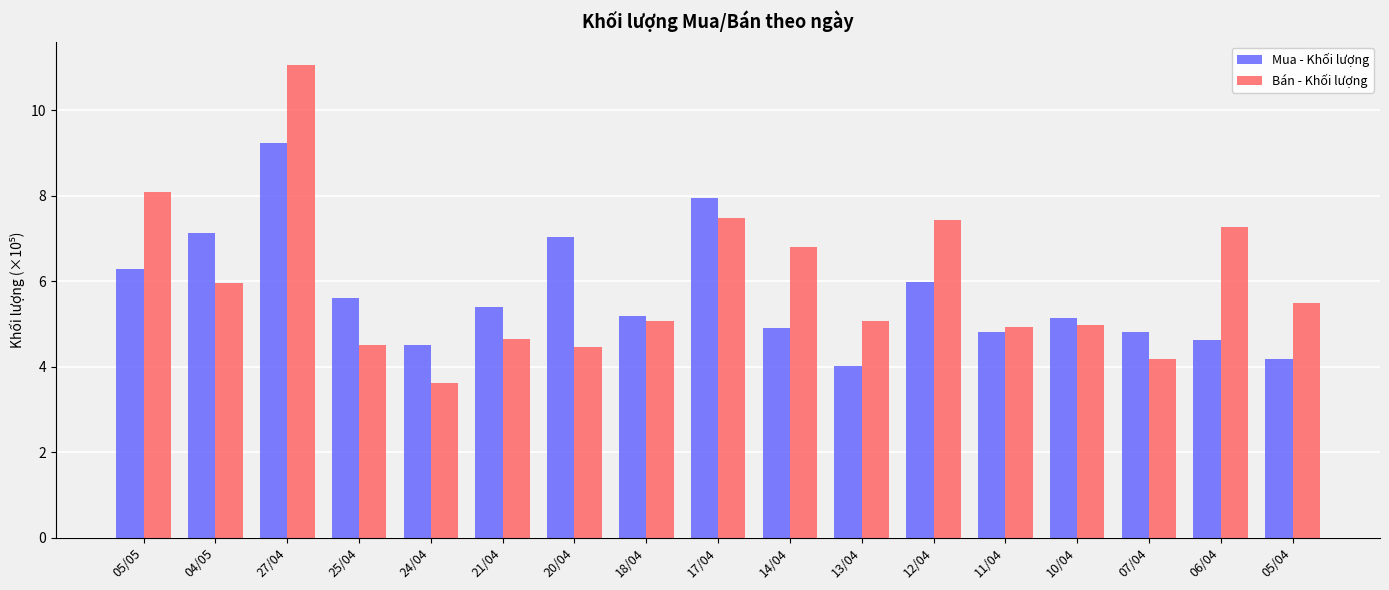

Where does the Bán - Khối lượng series first go above 5?

05/05